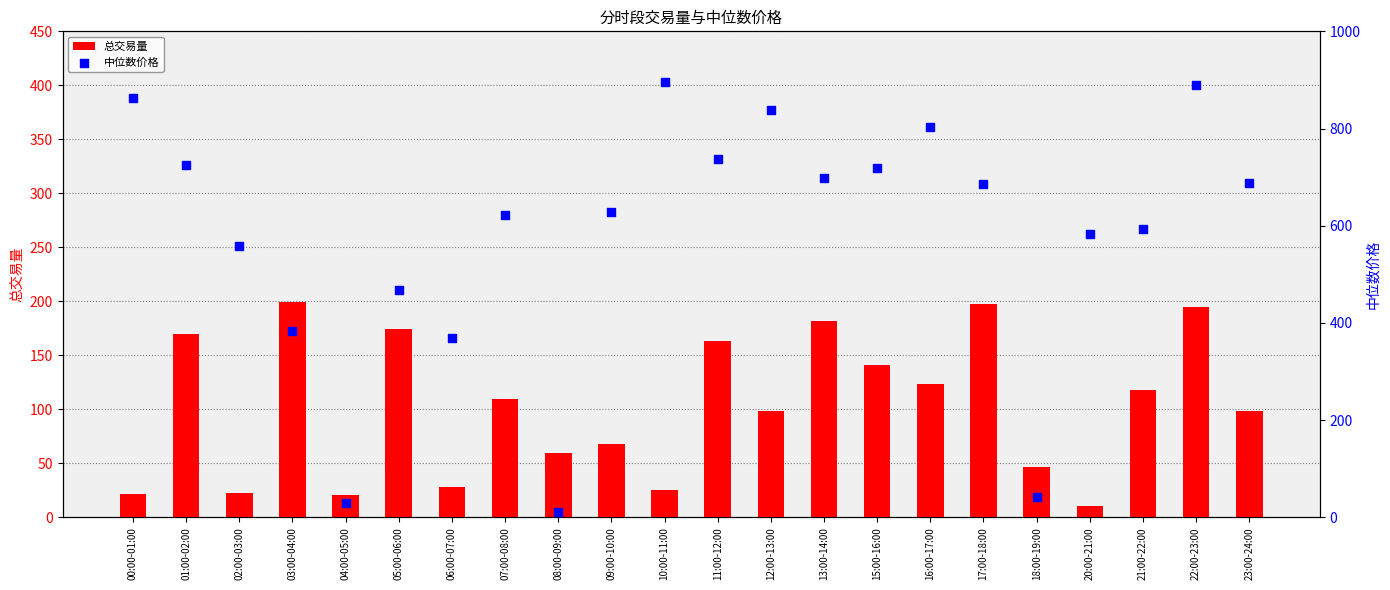

Which series has the largest total across all categories?

中位数价格